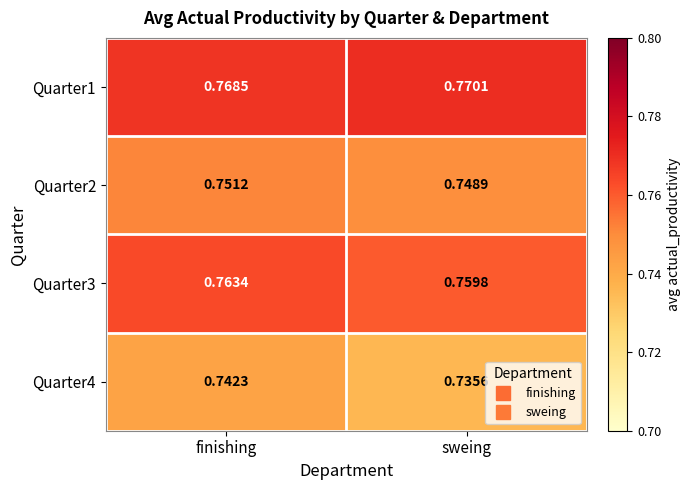

At which category does the chart reach its minimum across all series?

sweing